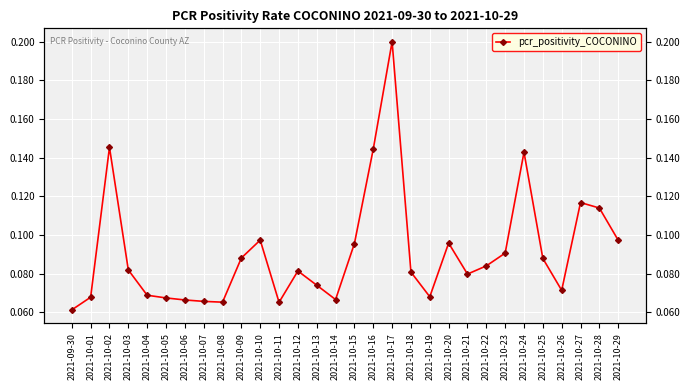

What position from the left is 2021-10-06?

7